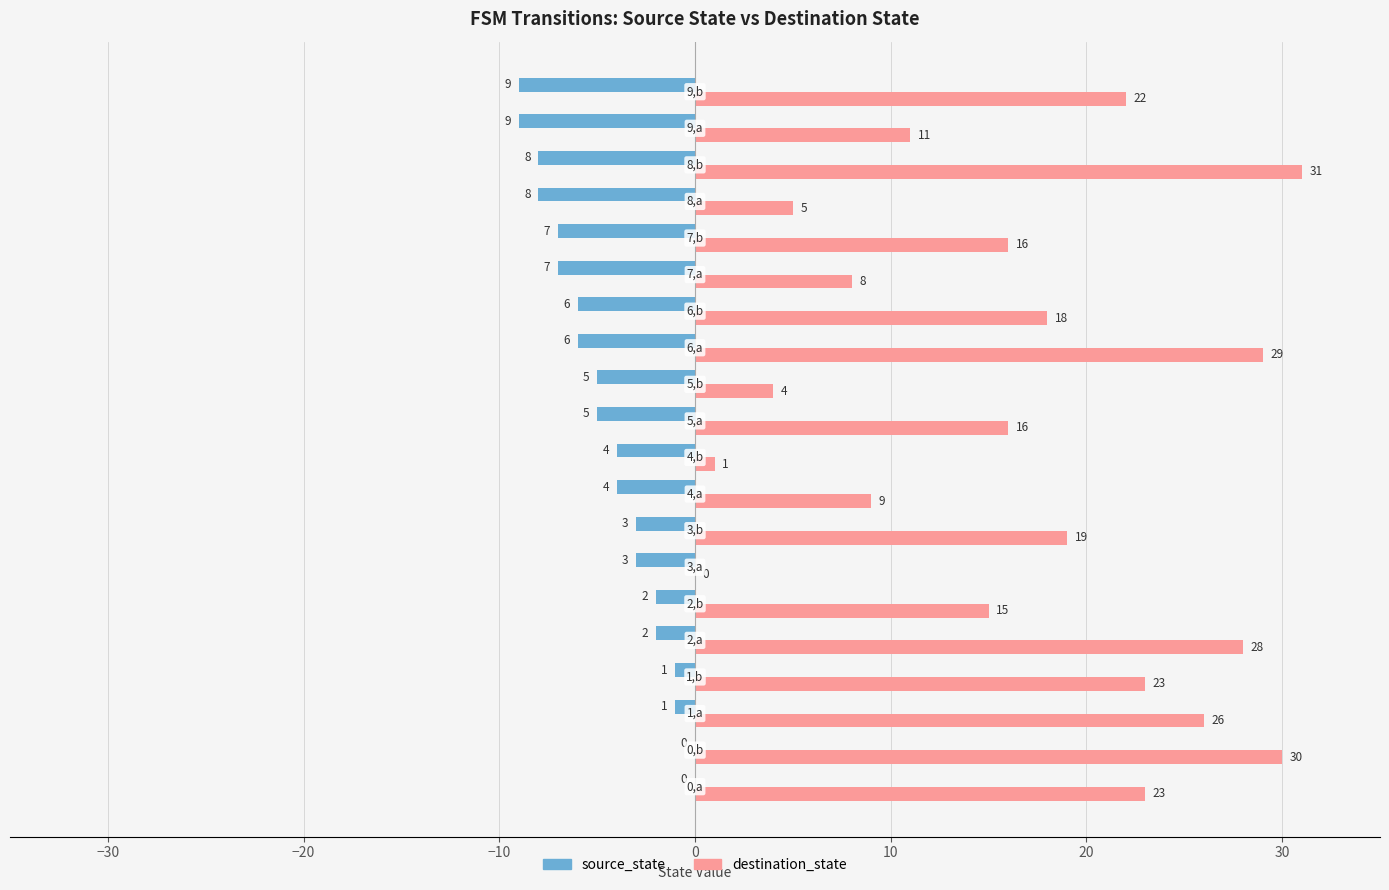

What is the maximum value shown in the chart?

31